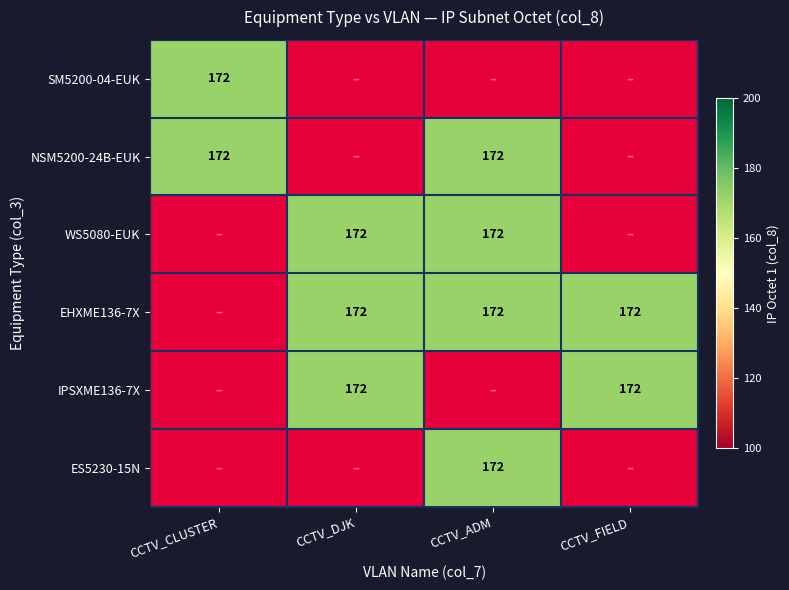

Is the value of WS5080-EUK at CCTV_FIELD greater than the value of SM5200-04-EUK at CCTV_ADM?

No